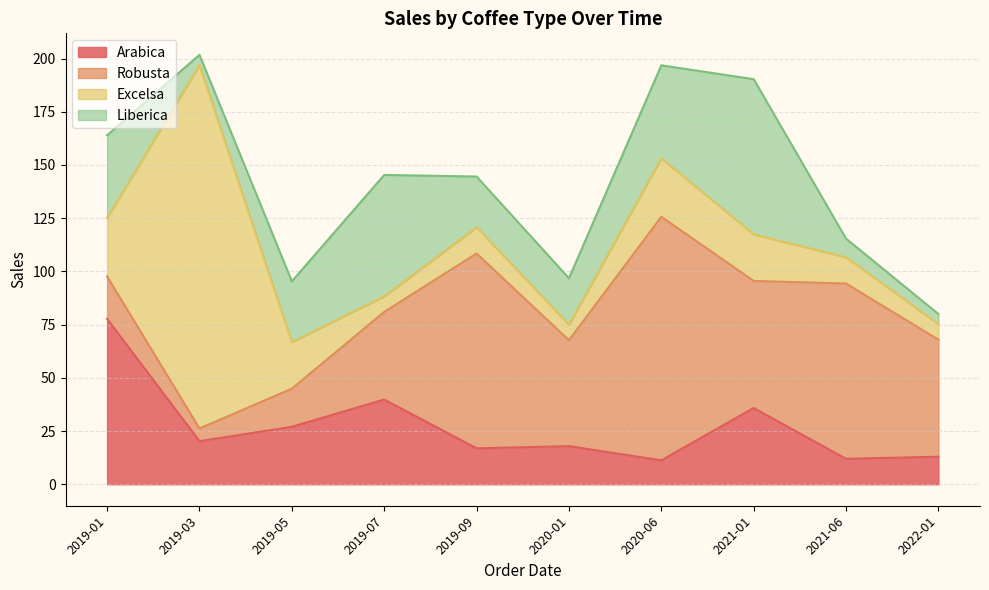

Where does the Excelsa series first go above 21?

2019-01